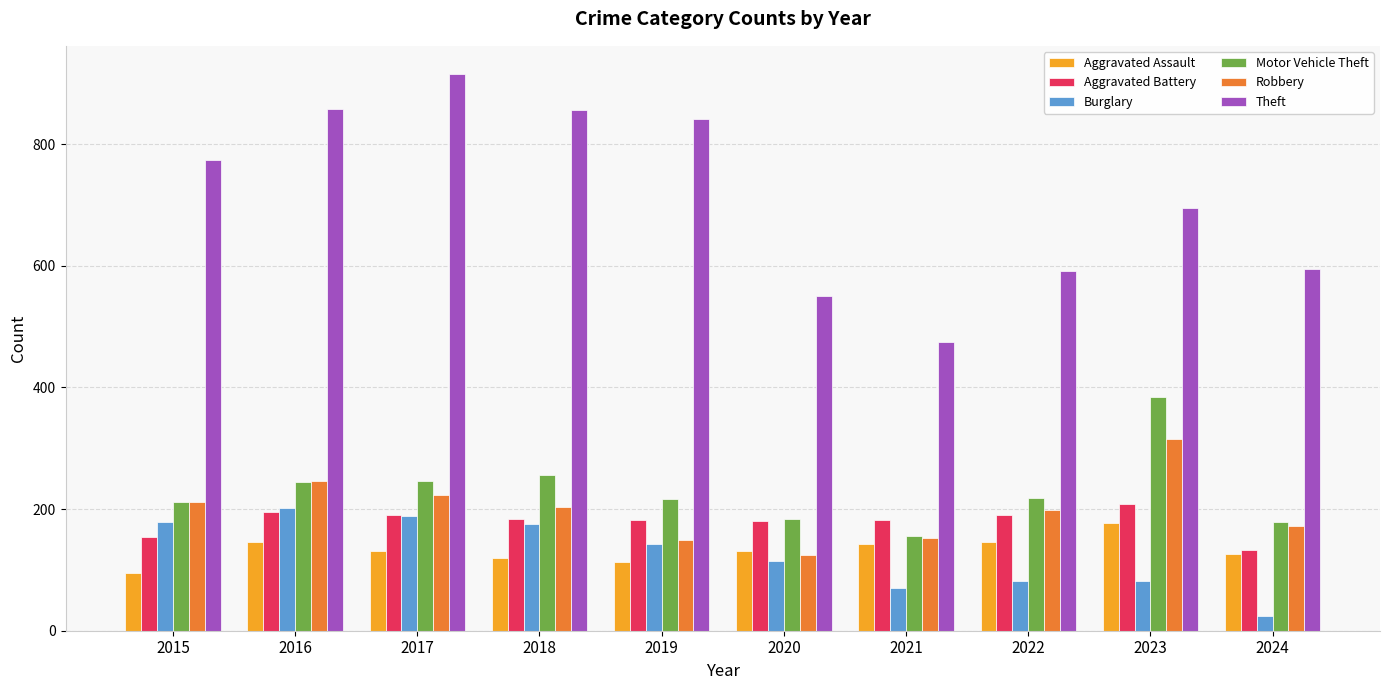

At how many categories does at least one series exceed 356?

10